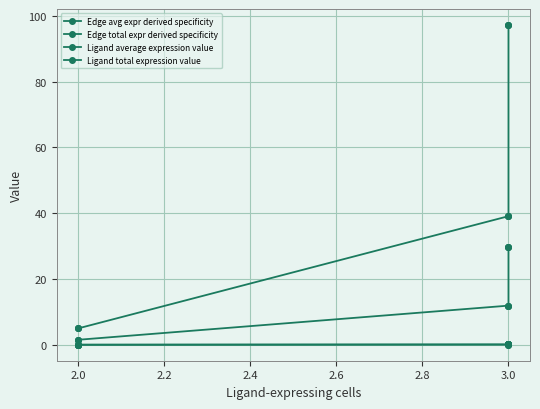

True or false: Edge avg expr derived specificity and Ligand total expression value intersect in this chart.

False